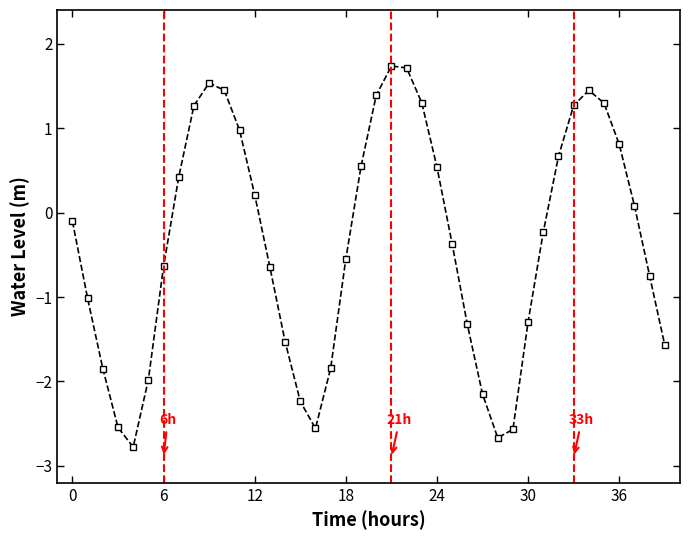

What is the maximum value shown in the chart?

1.7